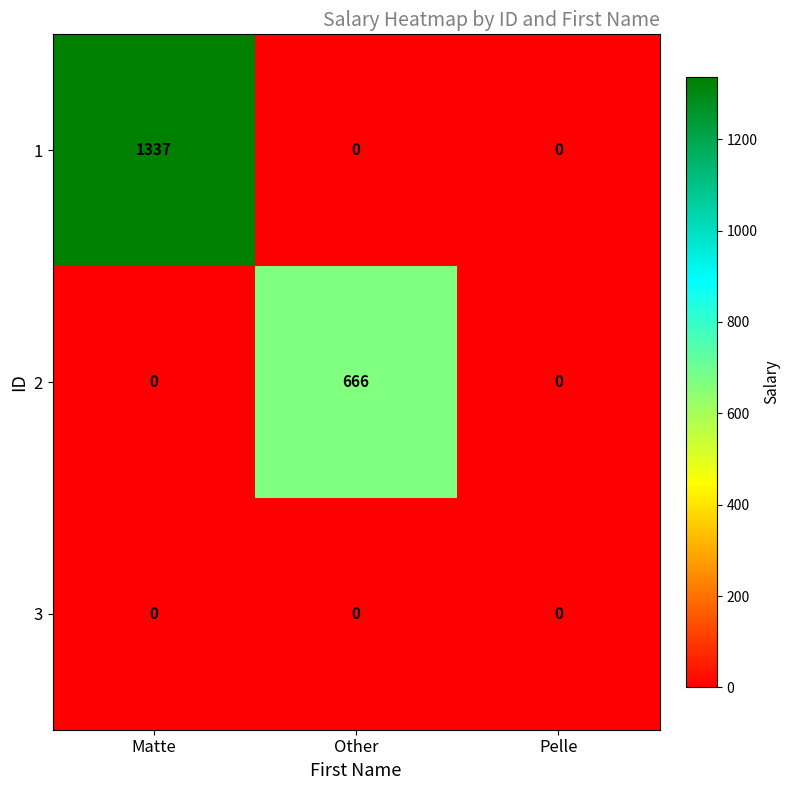

The value of 1 at Other is 0. True or false?

True